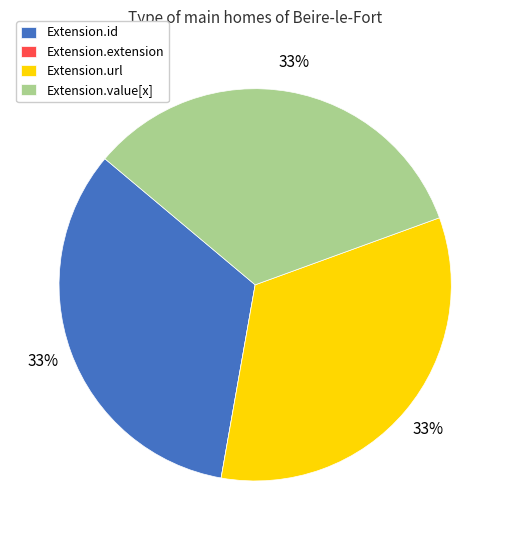

To the nearest percent, what is the average slice percentage?

25%